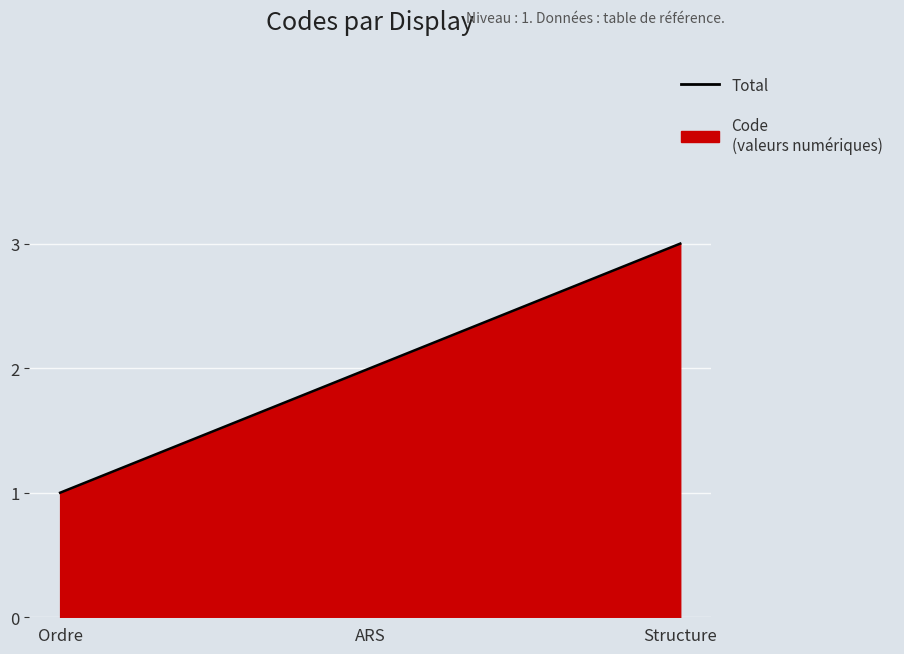

At which category does the chart reach its minimum across all series?

Ordre